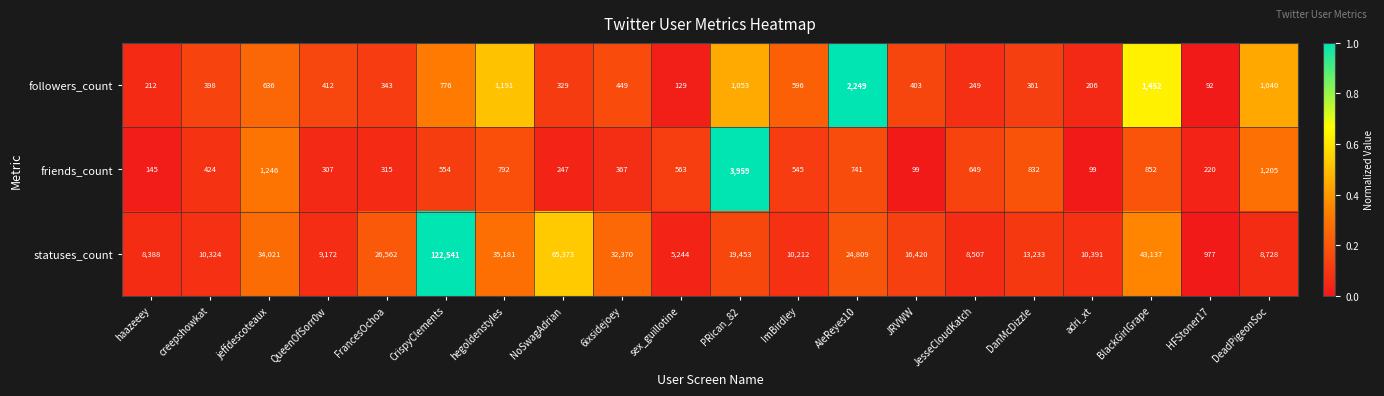

Read the followers_count value at JesseCloudKatch.

249